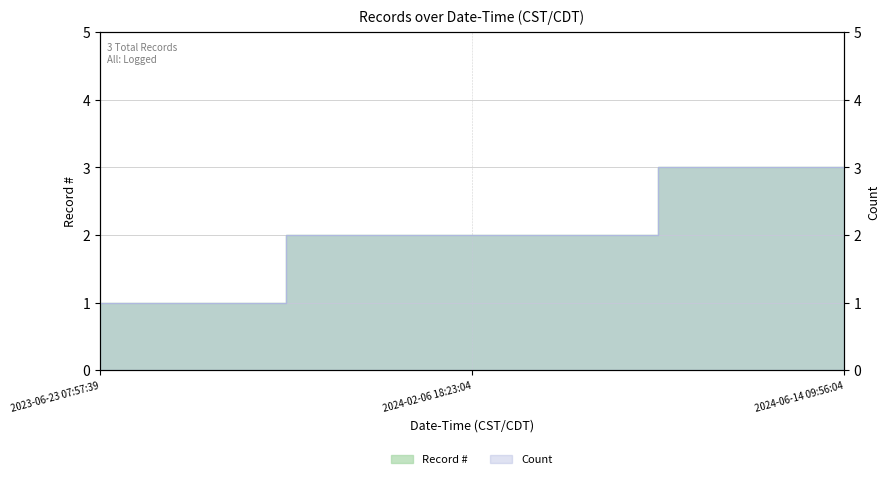

The chart shows a value of 1 at 2024-06-14 09:56:04. True or false?

False